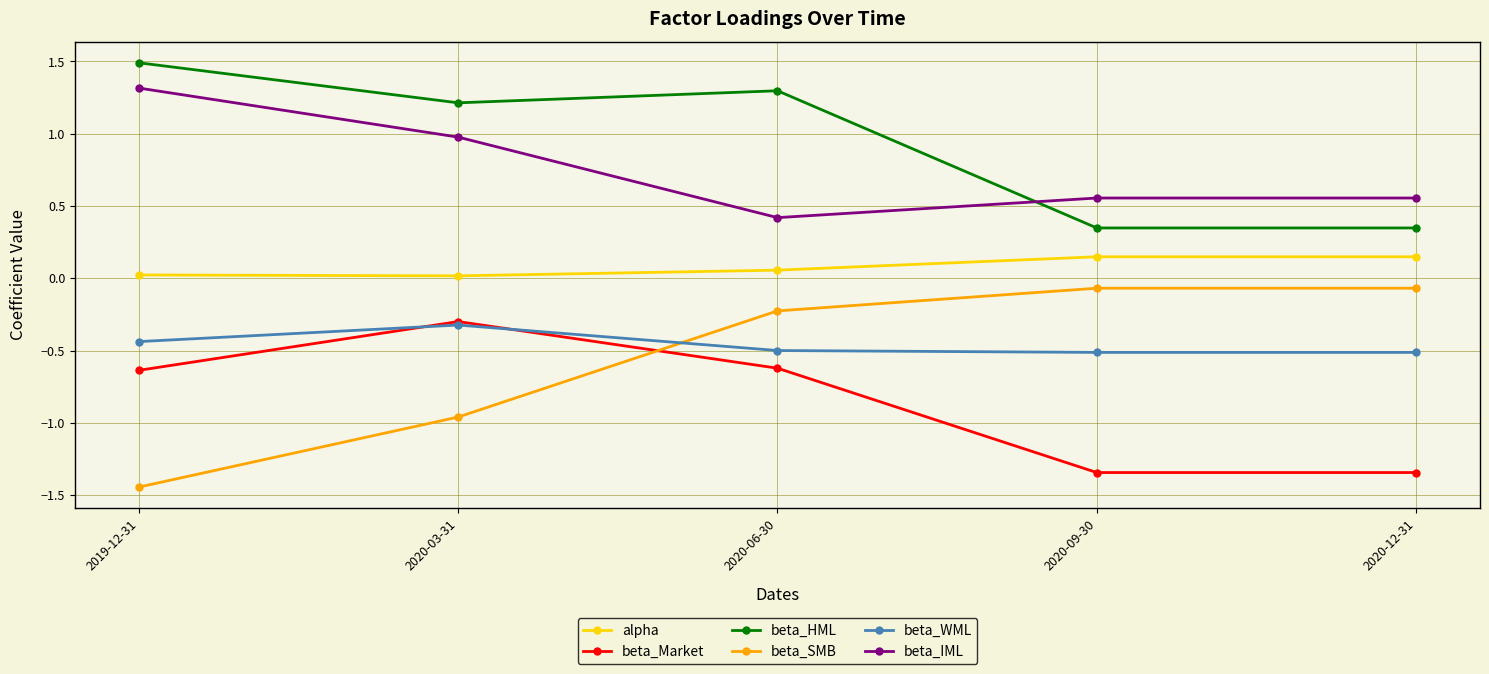

Is it true that beta_IML equals 0.8 at 2019-12-31?

False